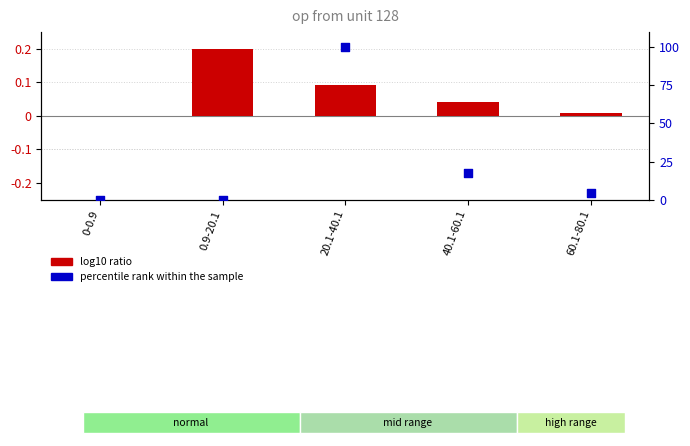

Which series contains the lowest Y value?

log10 ratio